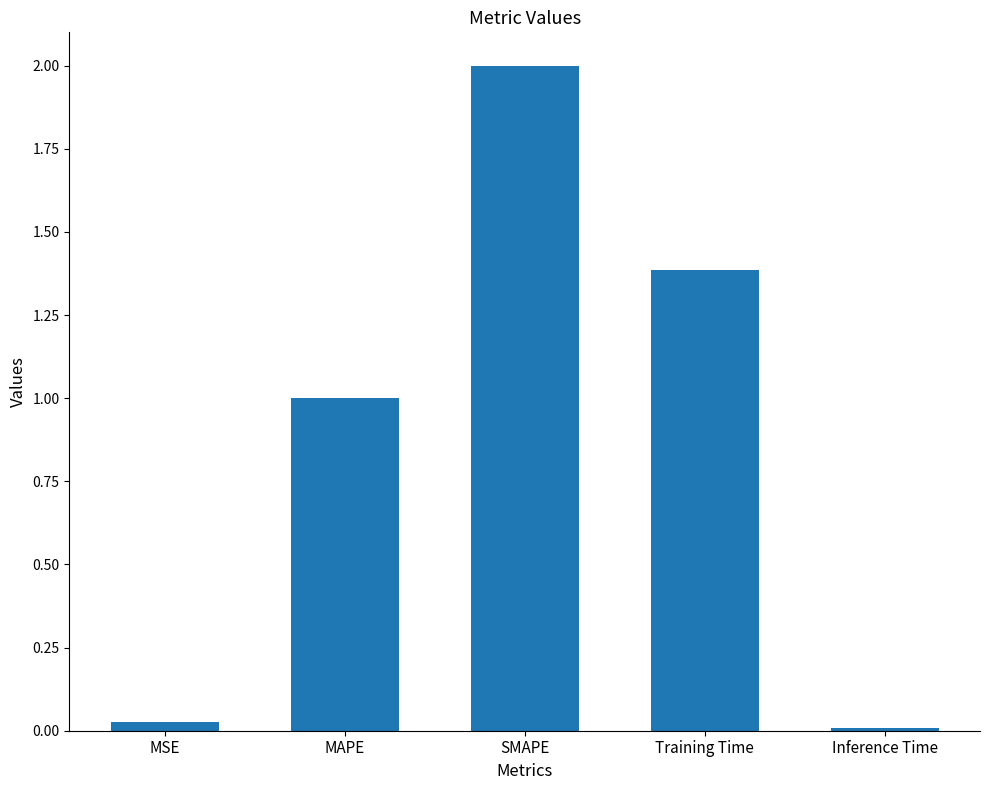

What is the maximum value shown in the chart?

2.0